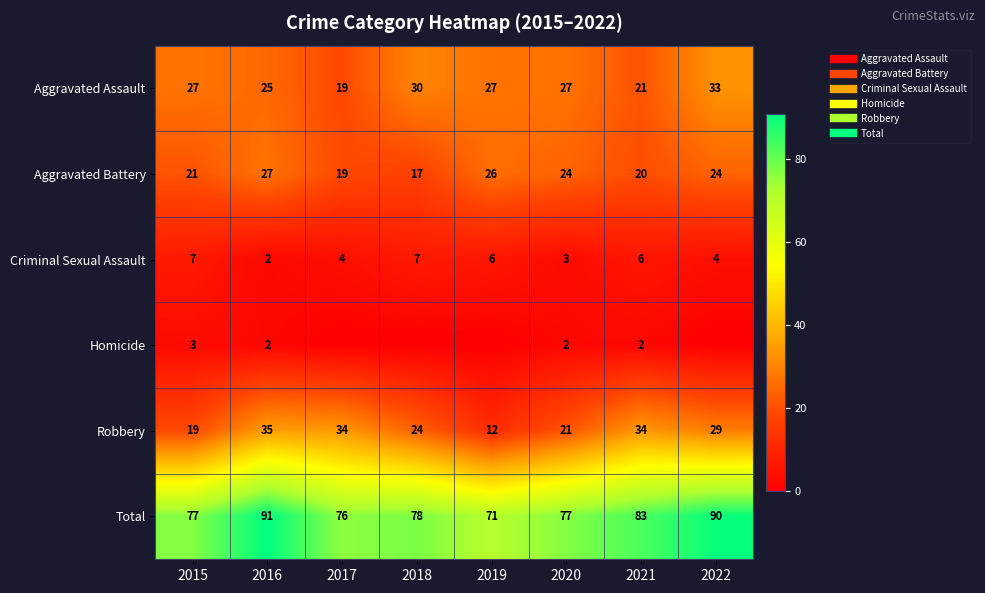

Between 2019 and 2022, which series saw the biggest shift?

Total